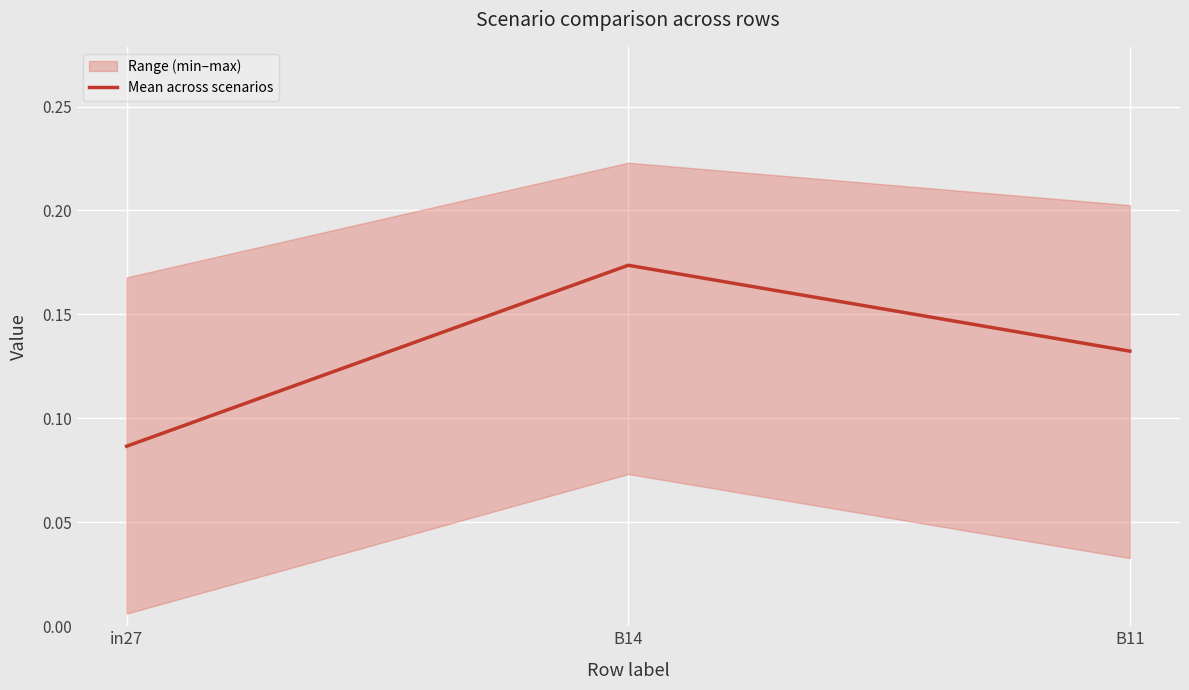

What is the label of the 3rd point from the left?

B11